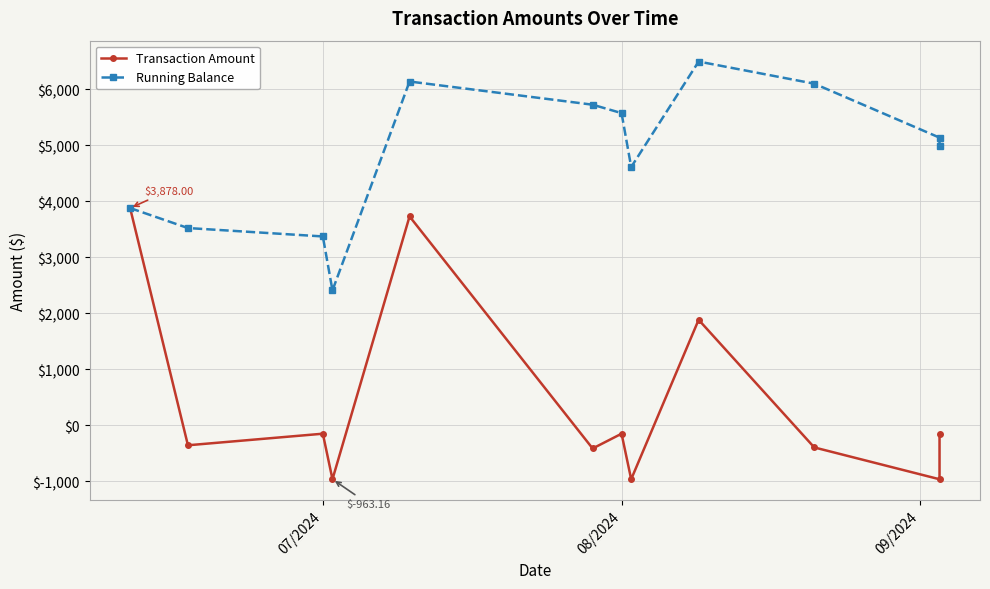

At how many categories does at least one series exceed 3680?

9